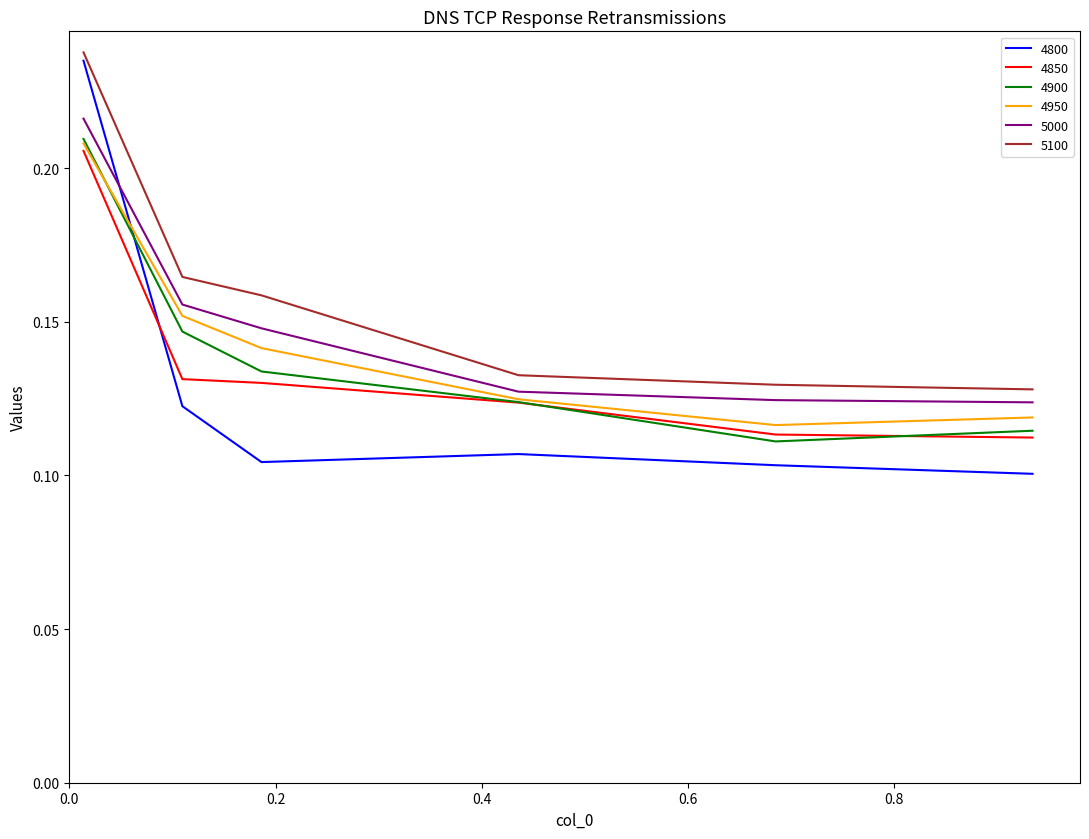

True or false: 4850 and 5100 cross at least once.

False